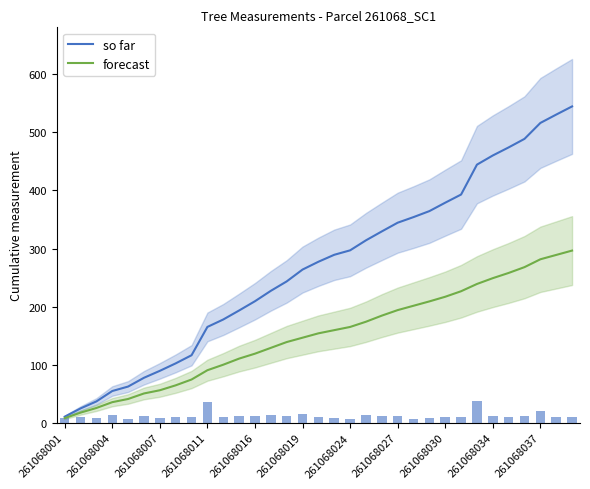

Rank the series at 25 from highest to lowest value.

so far, forecast